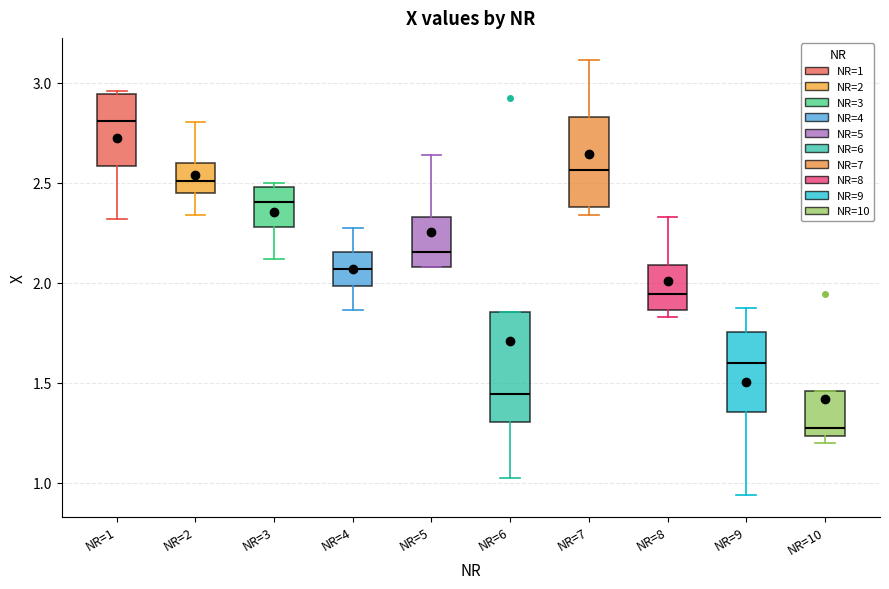

Reading left to right, read every box against the y-axis: the position of its median line, the range the box covers, and the ends of its whiskers. The values are not printed on the chart, so give them approximately, as read against the axis.

NR=1: median 2.80, box 2.60 to 2.95, whiskers 2.30 to 2.95 (just above the box's upper edge)
NR=2: median 2.50, box 2.45 to 2.60, whiskers 2.35 to 2.80
NR=3: median 2.40, box 2.30 to 2.50, whiskers 2.10 to 2.50 (just above the box's upper edge)
NR=4: median 2.05, box 2.00 to 2.15, whiskers 1.85 to 2.25
NR=5: median 2.15, box 2.10 to 2.35, whiskers 2.10 to 2.65
NR=6: median 1.45, box 1.30 to 1.85, whiskers 1.05 to 1.85
NR=7: median 2.55, box 2.40 to 2.85, whiskers 2.35 to 3.10
NR=8: median 1.95, box 1.85 to 2.10, whiskers 1.85 (just below the box's lower edge) to 2.35
NR=9: median 1.60, box 1.35 to 1.75, whiskers 0.95 to 1.85
NR=10: median 1.25 (just above the box's lower edge), box 1.25 to 1.45, whiskers 1.20 to 1.45